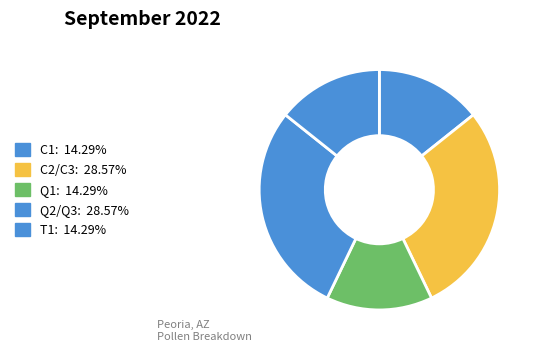

How many segments does this pie chart have?

5